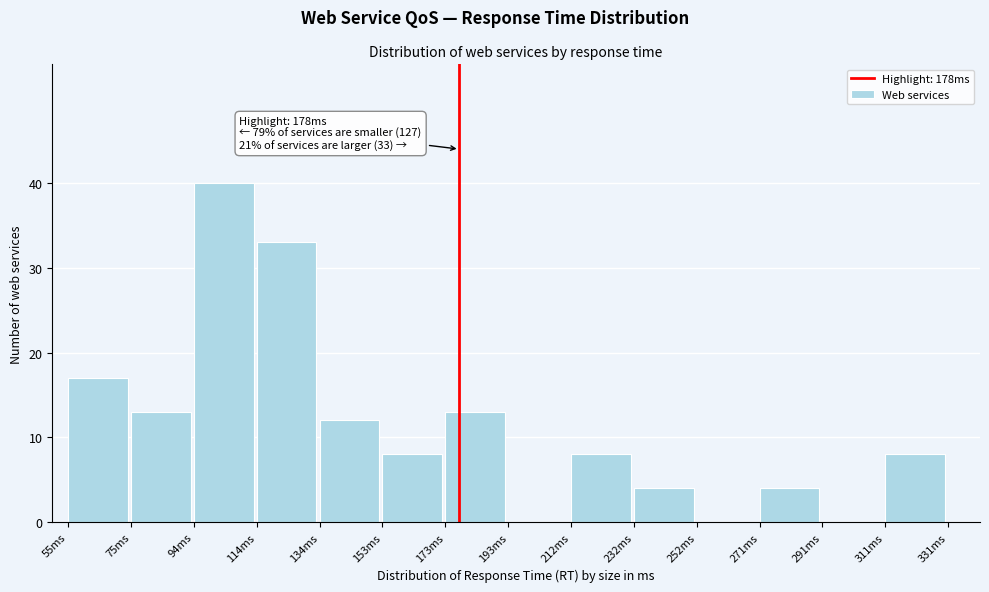

Which range on the x-axis has the tallest bar?

94 to 114